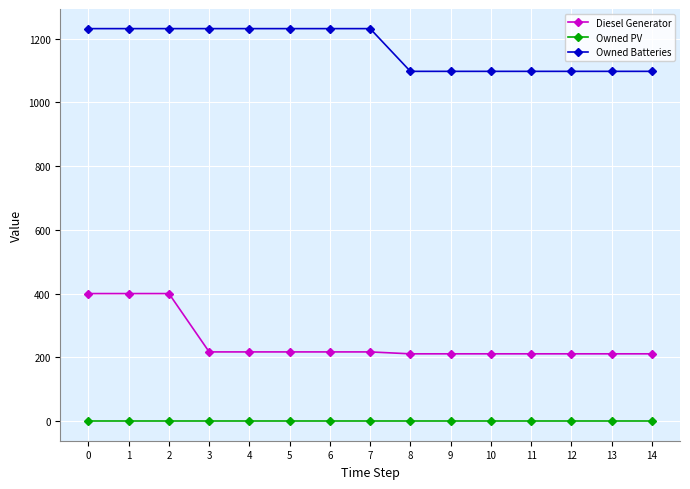

Reading left to right, transcribe all the data shown in this chart.

Diesel Generator: 400	400	400	217	217	217	217	217	211	211	211	211	211	211	211
Owned PV: 0	0	0	0	0	0	0	0	0	0	0	0	0	0	0
Owned Batteries: 1231	1231	1231	1231	1231	1231	1231	1231	1097	1097	1097	1097	1097	1097	1097